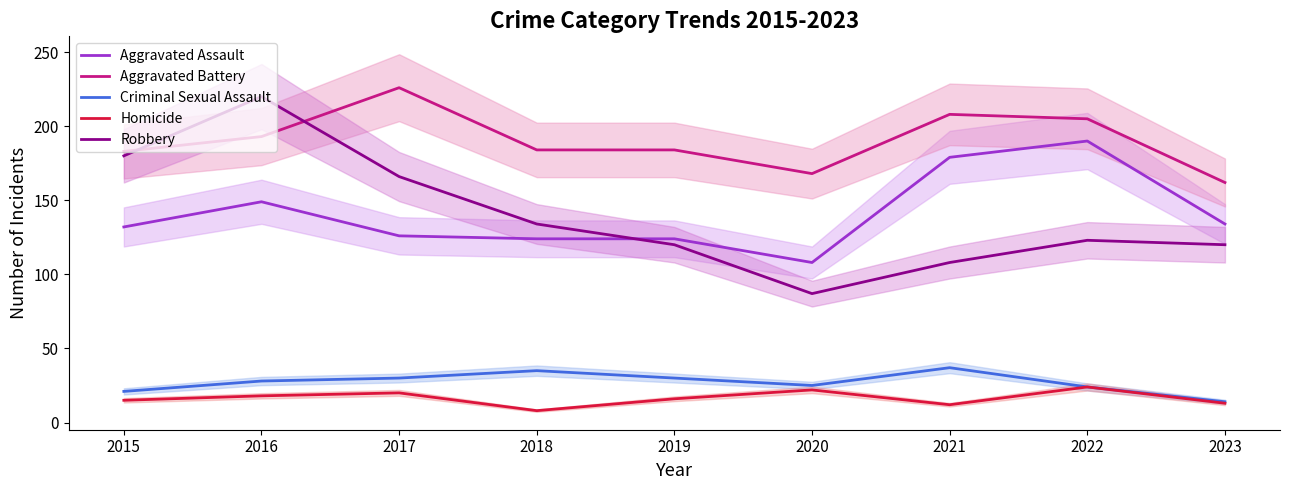

Does the chart have visible grid lines?

No